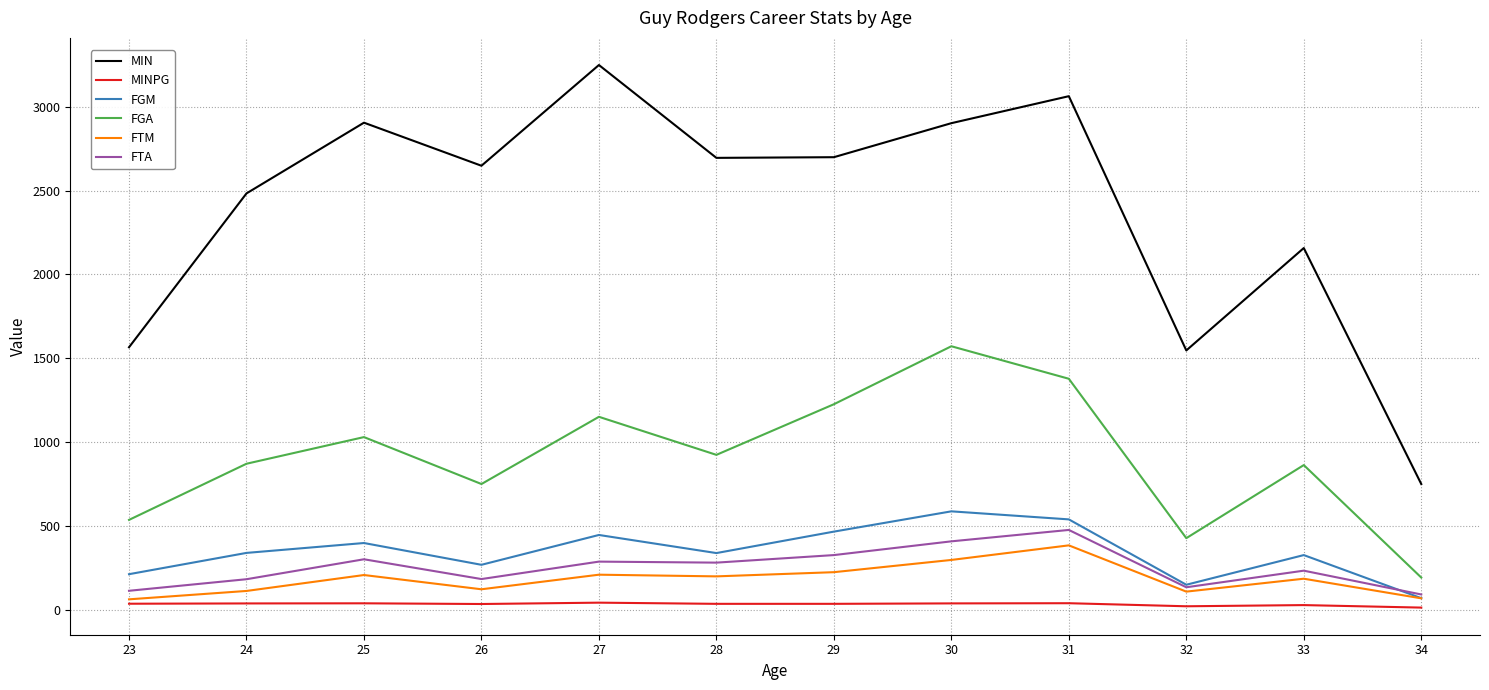

The value of FTA at 28 is 115.9. True or false?

False